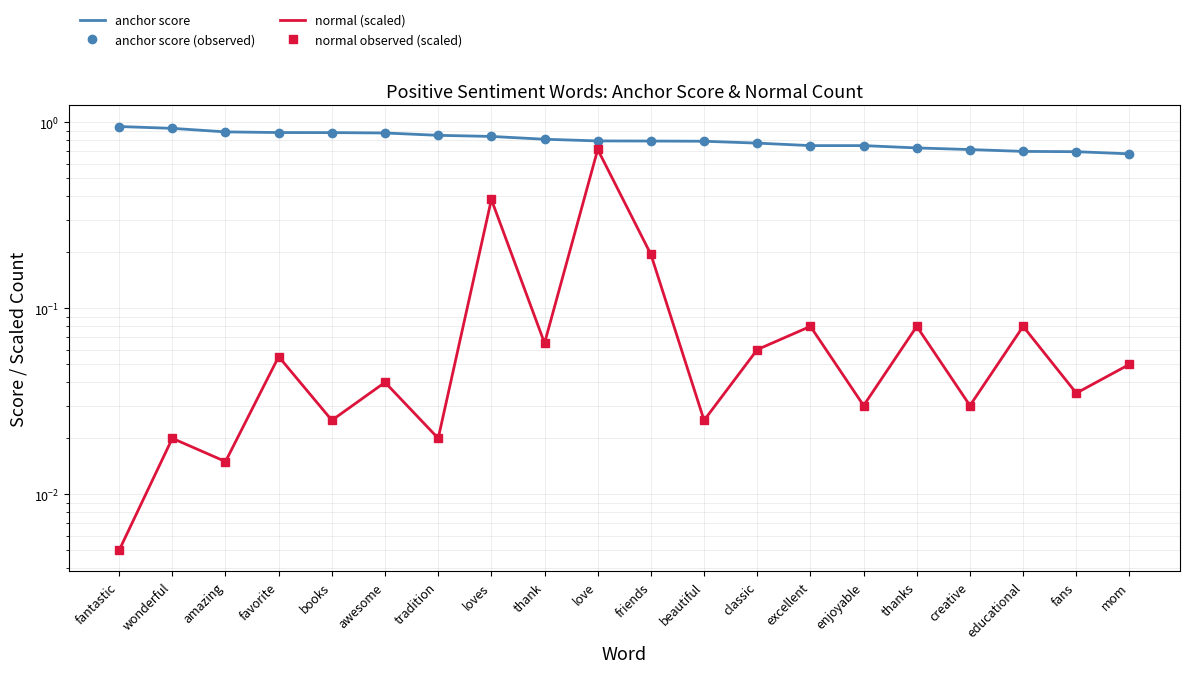

What is the sum of all anchor score values?

16.1